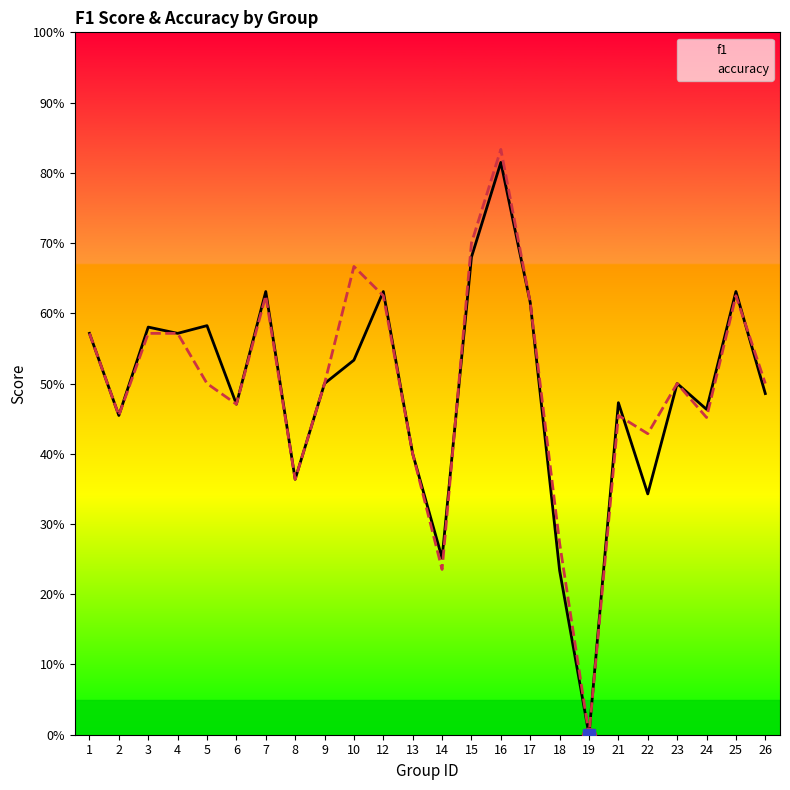

What is the sum of the f1 values at 23 and 18?

0.7